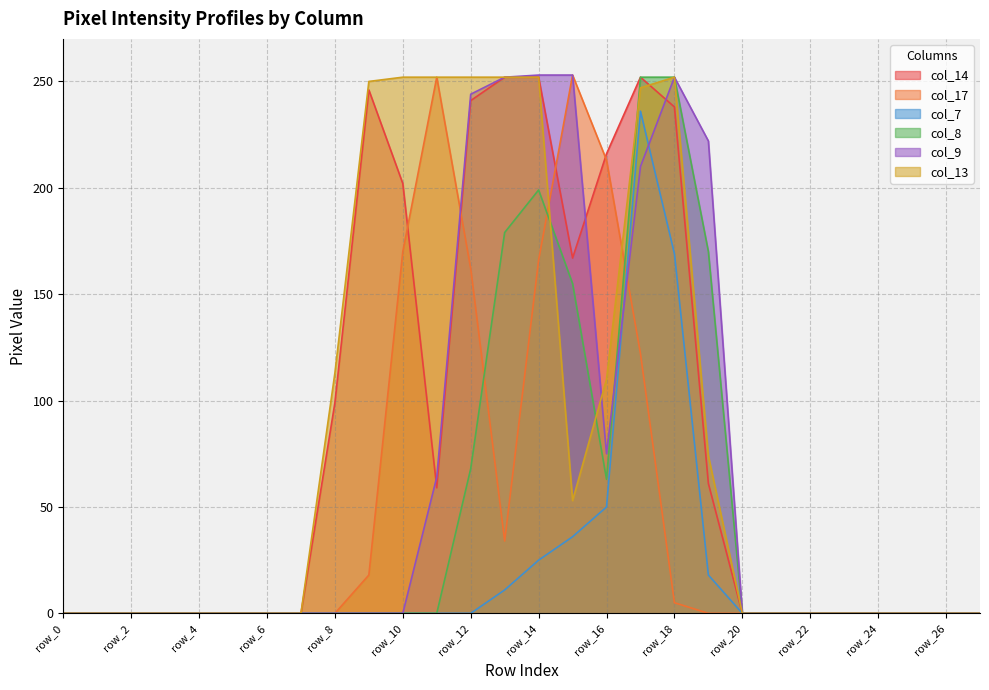

What is the total value across all series at row_8?

212